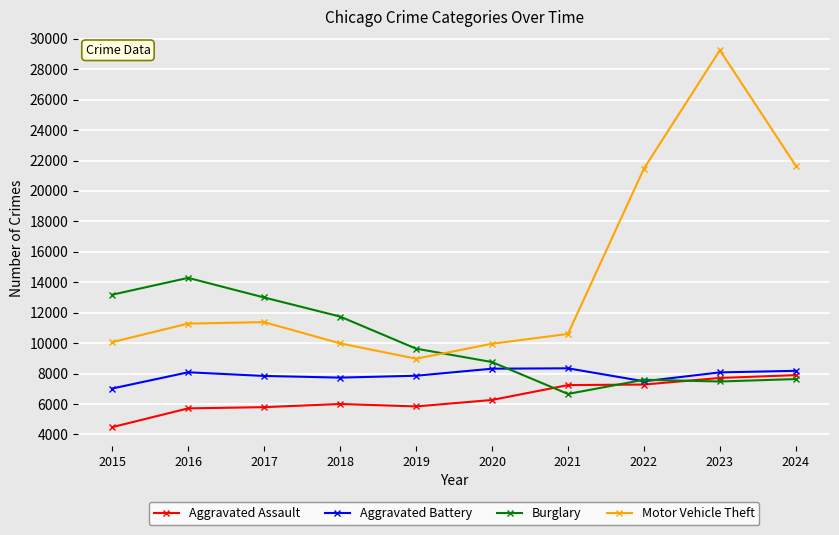

Which label corresponds to the smallest value in the chart?

2015